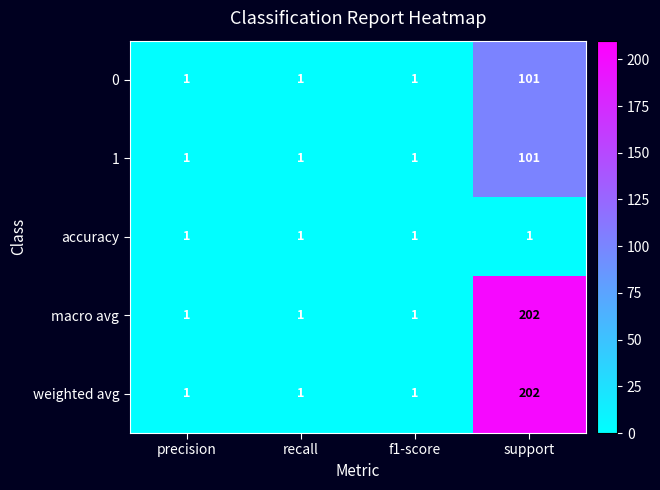

True or false: 1 has a value of 1 at precision.

True